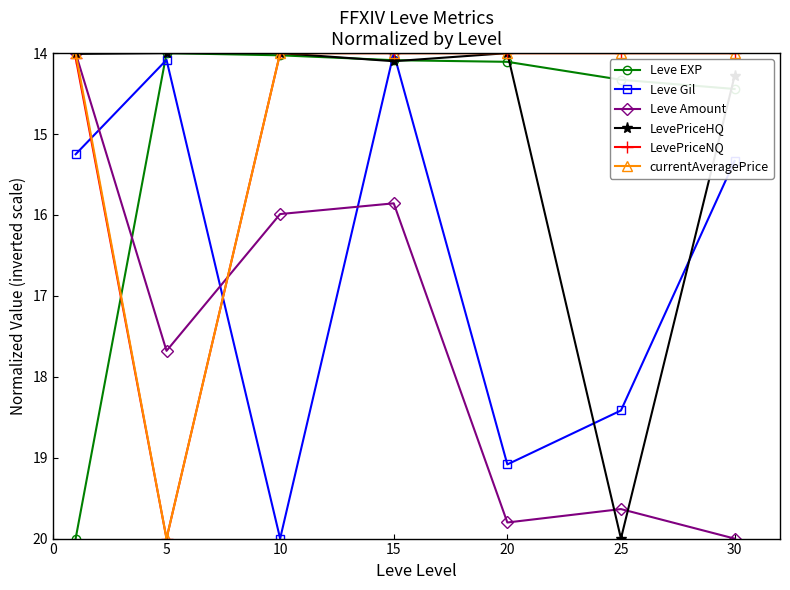

Which series has the largest total across all categories?

Leve Amount